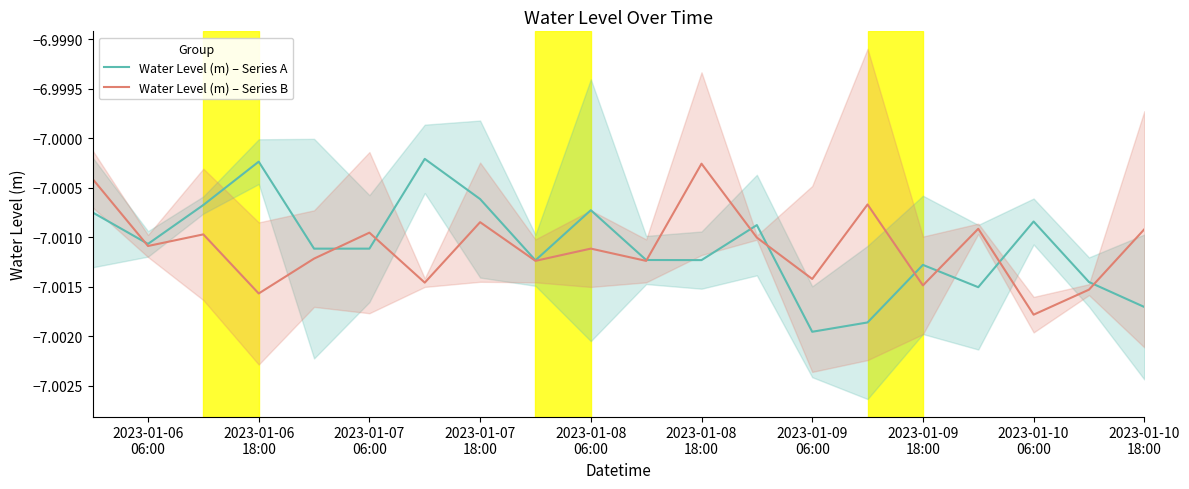

What position from the left is 2023-01-06 18:00?

4